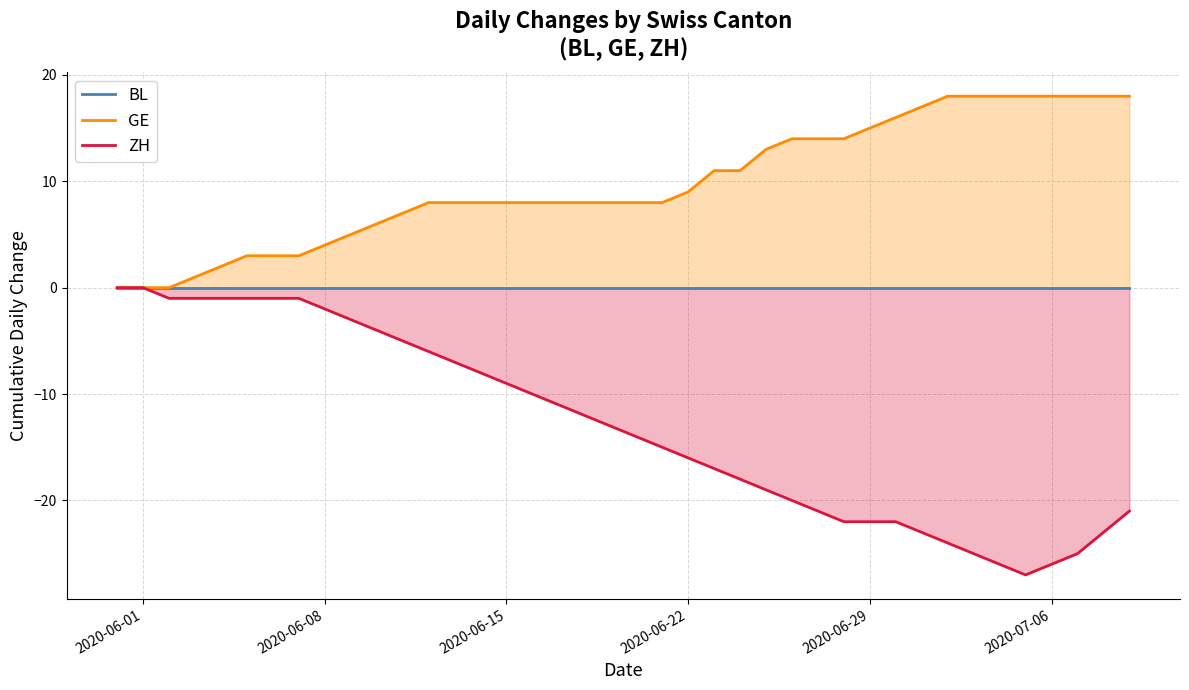

What is the minimum value for ZH?

-27